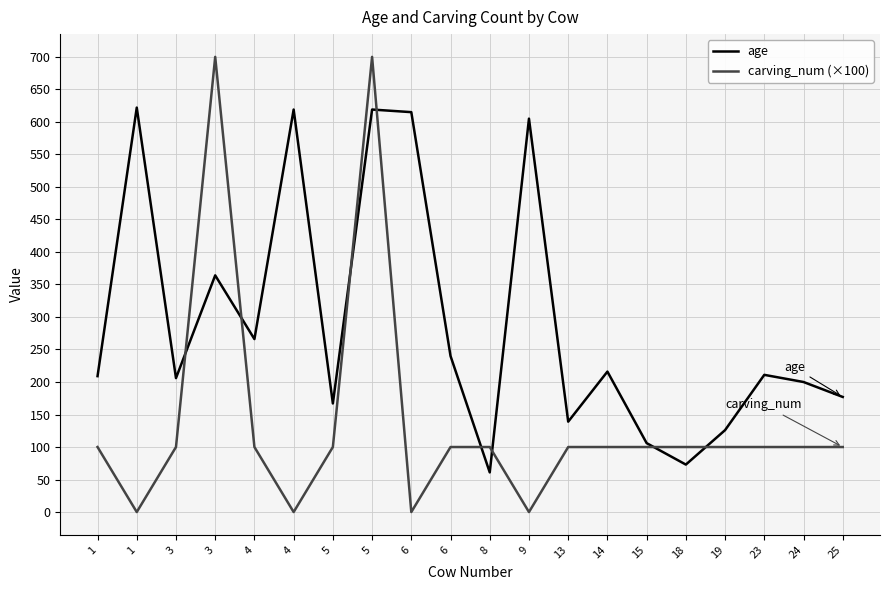

Which label corresponds to the smallest value in the chart?

1